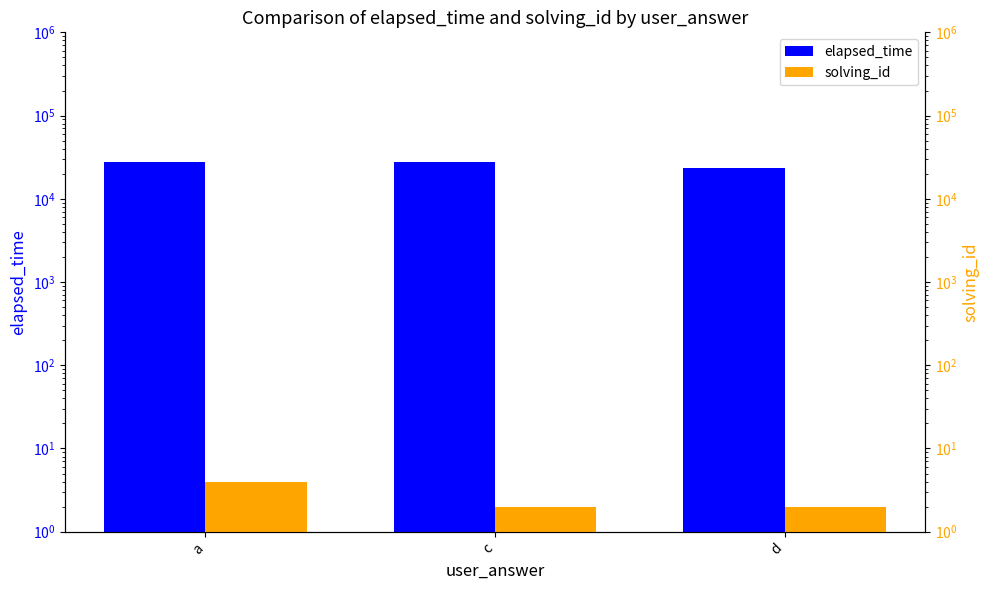

Which series changed the most between a and d?

elapsed_time